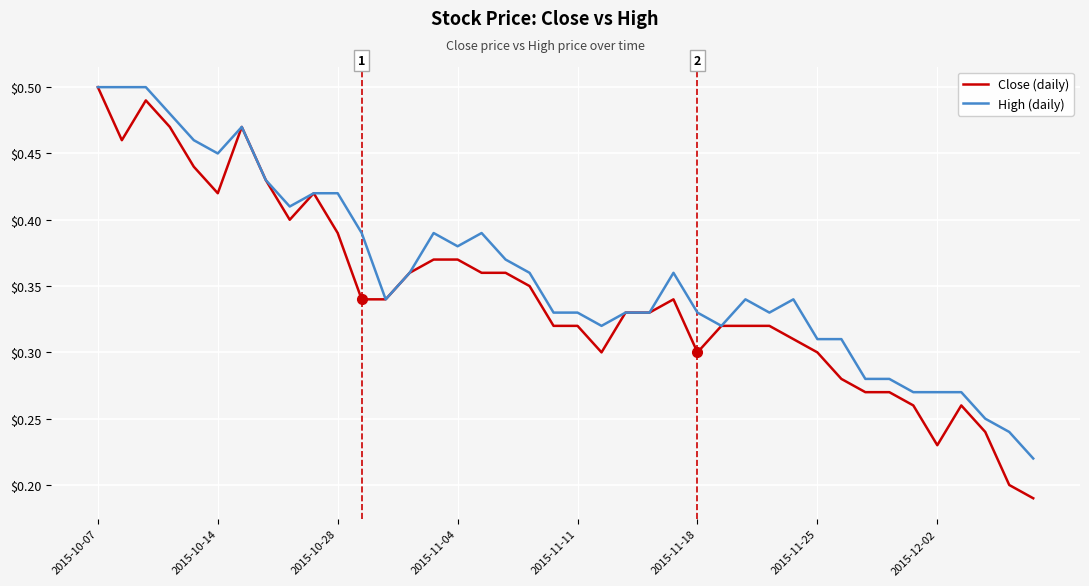

Which series has the largest total across all categories?

High (daily)